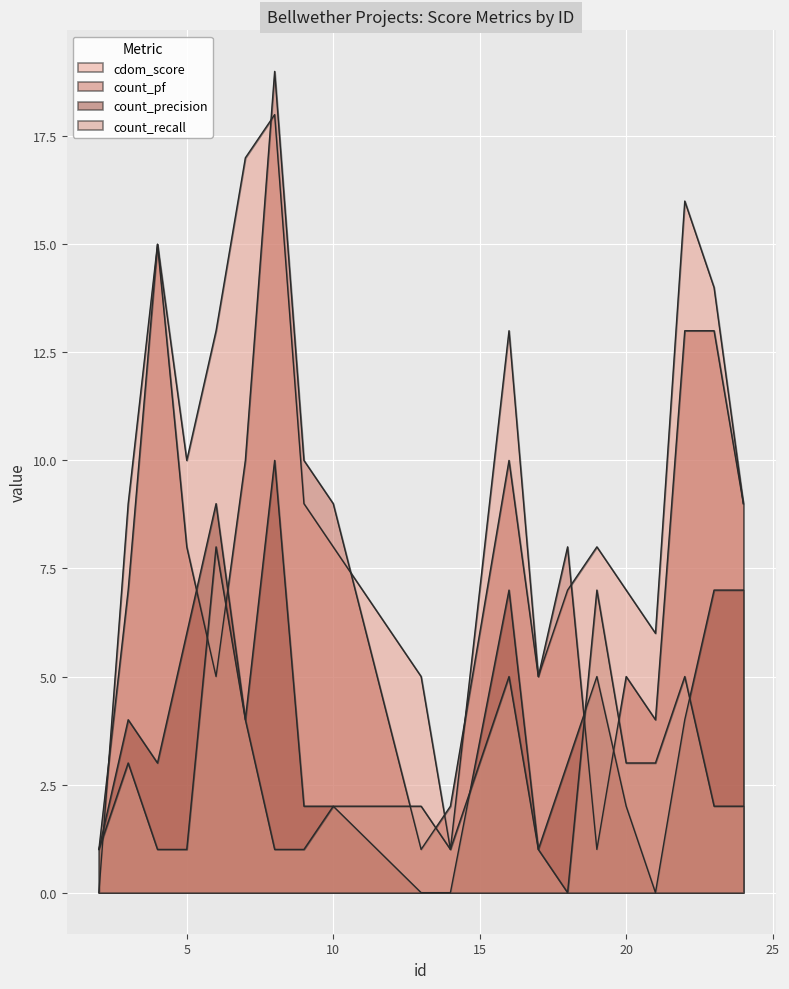

Rank the series by their maximum value, from lowest to highest.

count_recall, count_precision, cdom_score, count_pf